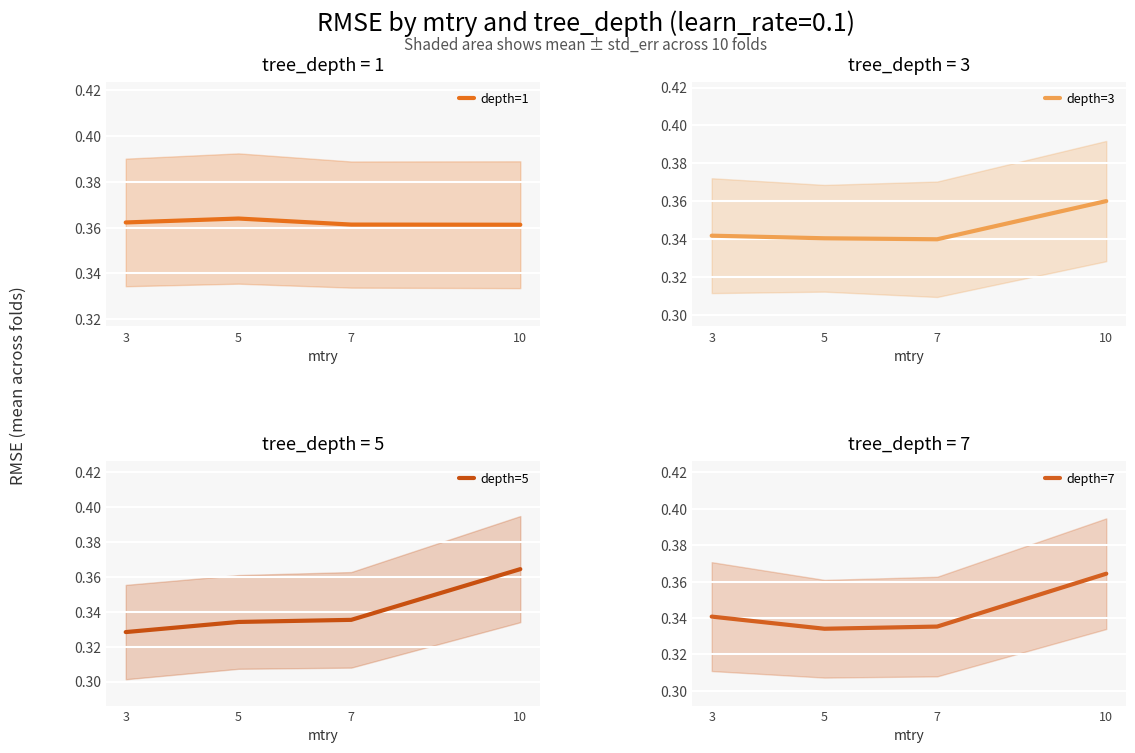

What is the sum of all depth=1 values?

1.4